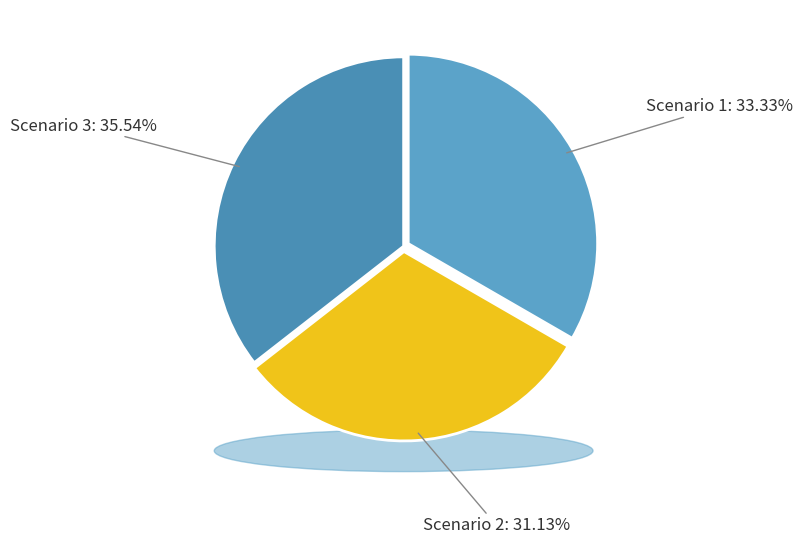

What percentage is NOT represented by Scenario 3?

64.5%